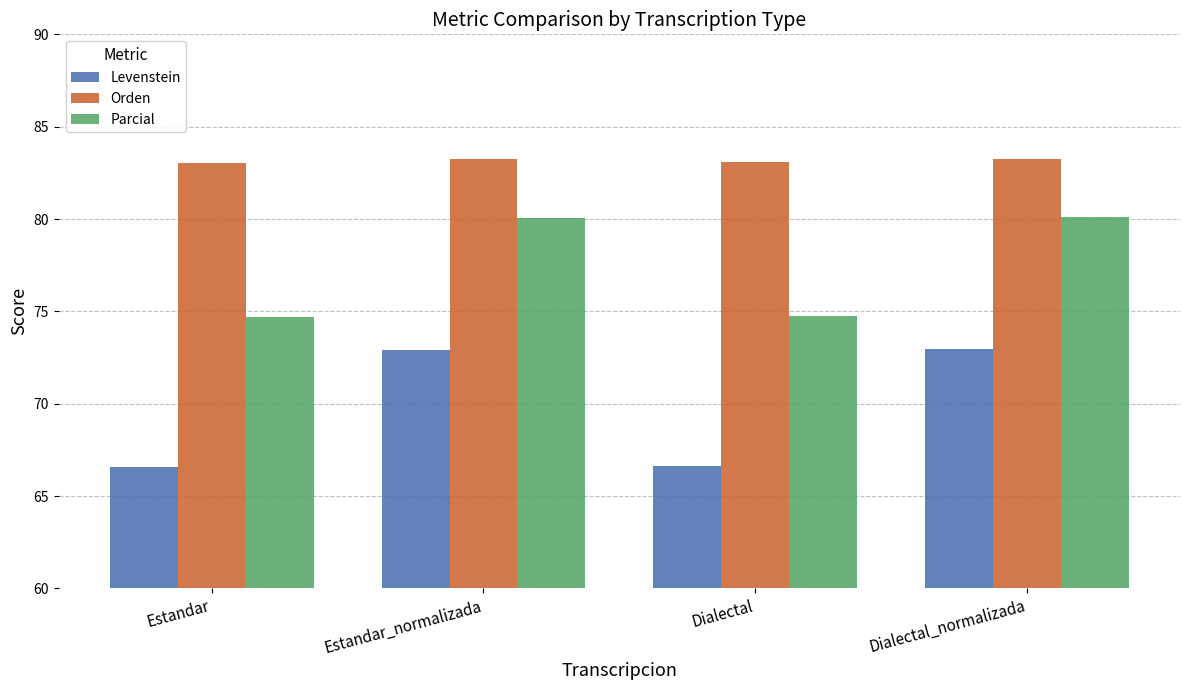

Is it true that Parcial equals 16.7 at Estandar_normalizada?

False